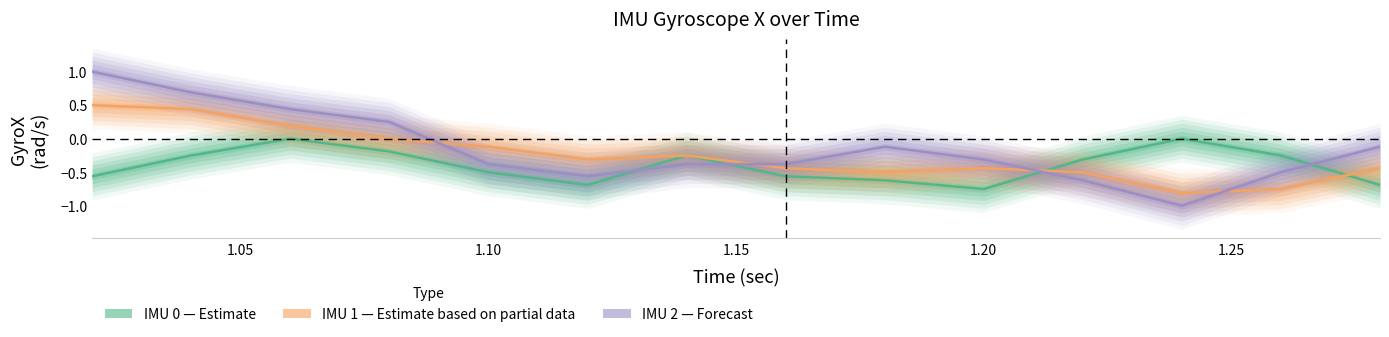

How many lines are shown in the chart?

3